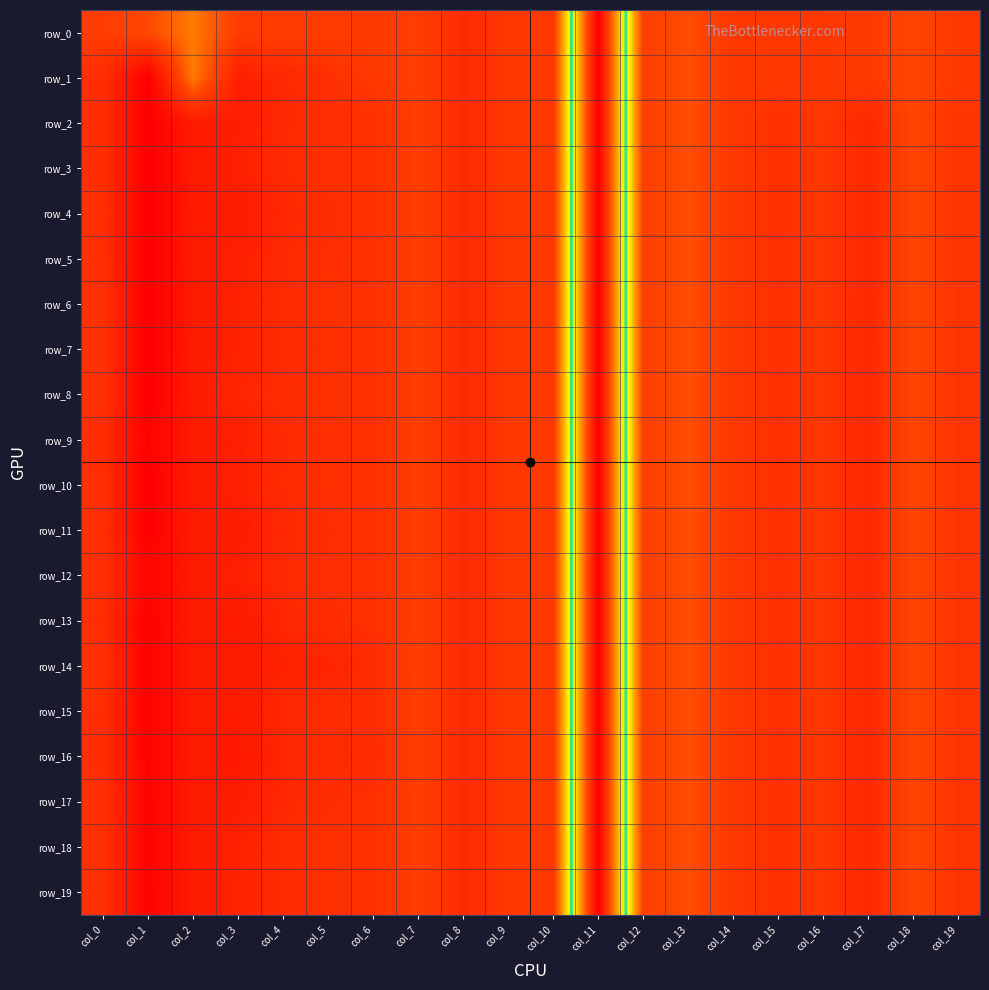

Which series has the largest range (max minus min)?

row_1